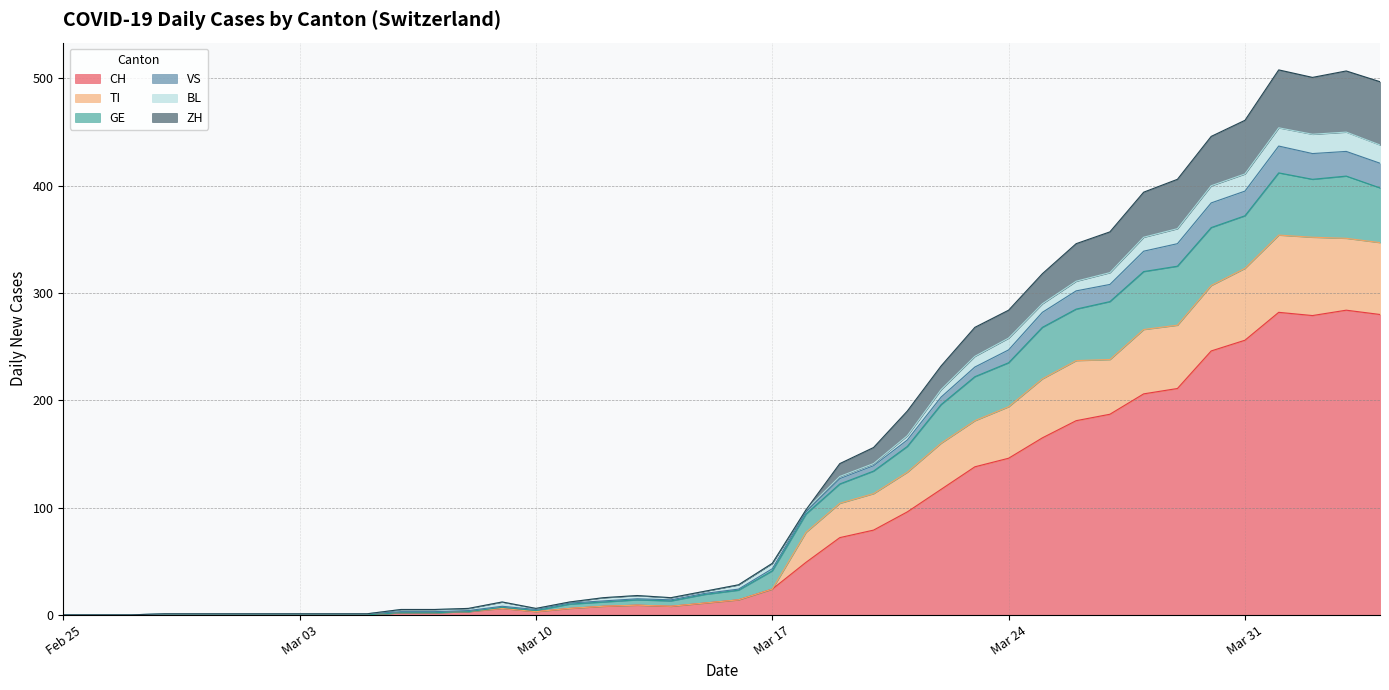

Where is the first local maximum for ZH?

2020-03-09